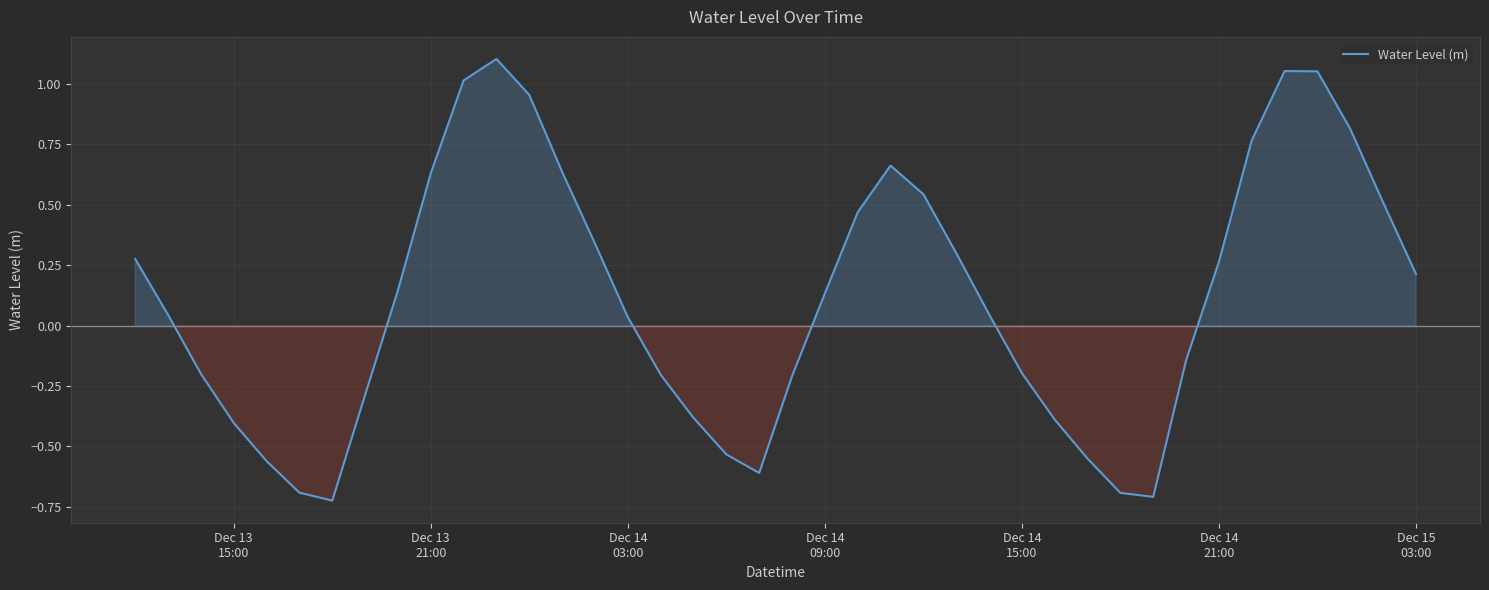

Is this an area chart (filled region under the line)?

Yes